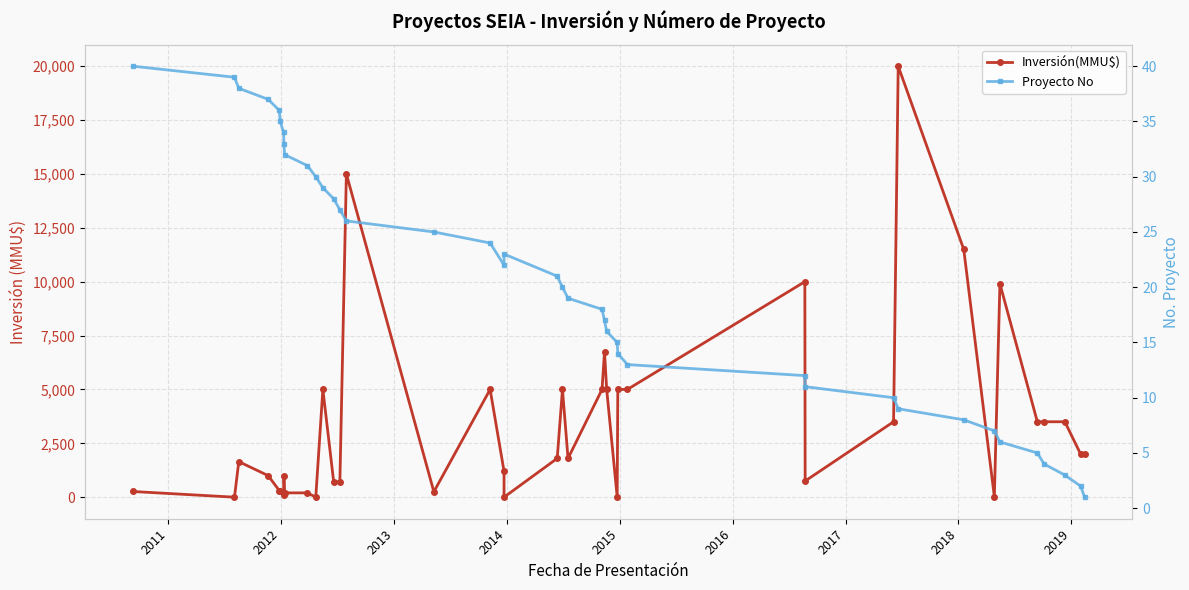

List the series in order of their peak value, lowest first.

Proyecto No, Inversión(MMU$)